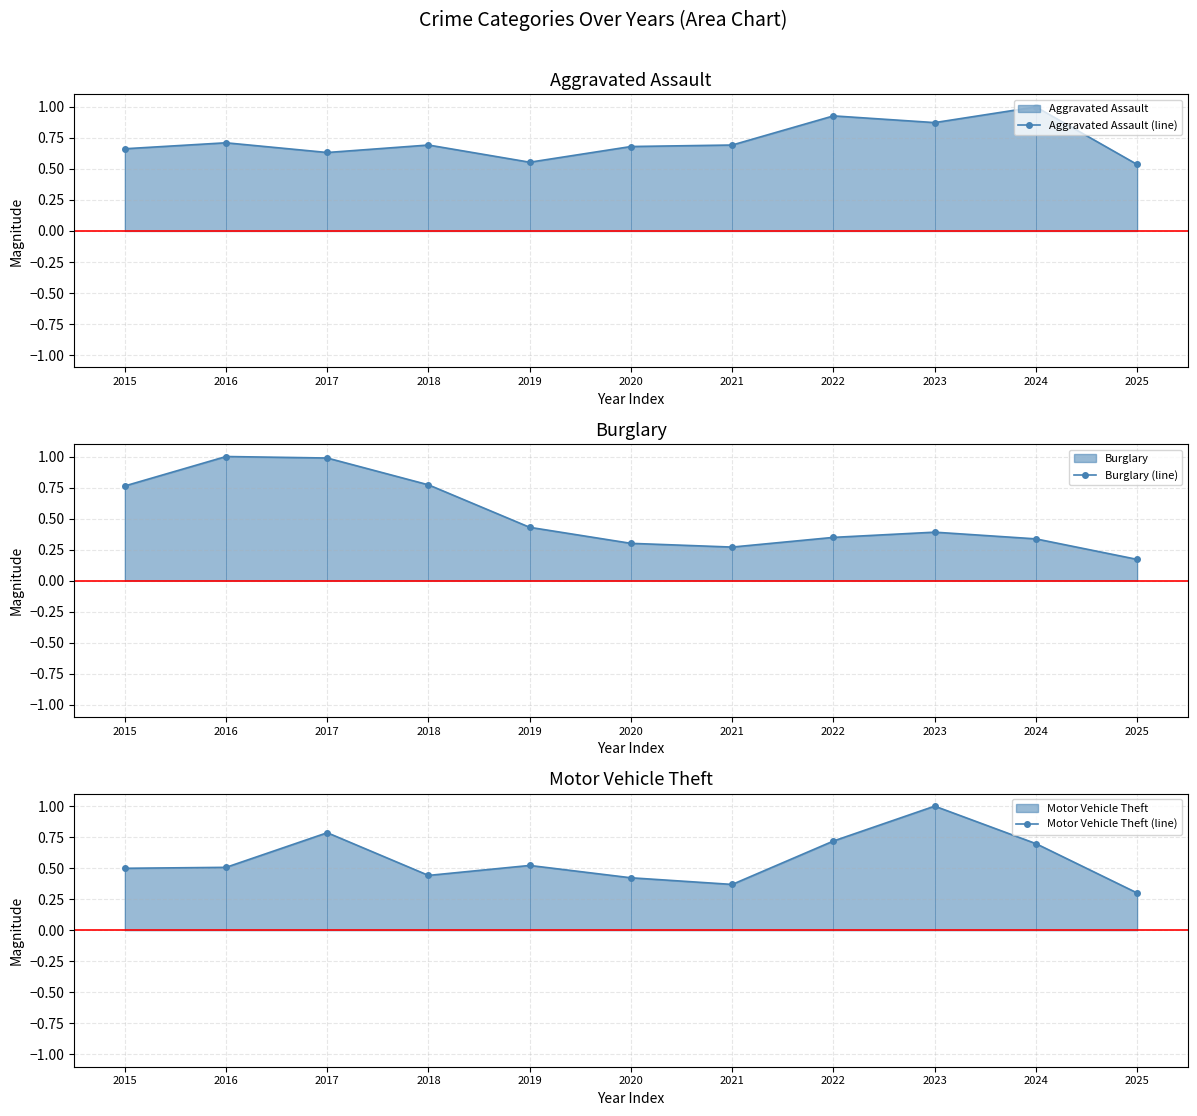

Reading left to right, list all the values displayed in this chart.

Aggravated Assault (line): 2015=0.7	2016=0.7	2017=0.6	2018=0.7	2019=0.6	2020=0.7	2021=0.7	2022=0.9	2023=0.9	2024=1.0	2025=0.5
Burglary (line): 2015=0.8	2016=1.0	2017=1.0	2018=0.8	2019=0.4	2020=0.3	2021=0.3	2022=0.3	2023=0.4	2024=0.3	2025=0.2
Motor Vehicle Theft (line): 2015=0.5	2016=0.5	2017=0.8	2018=0.4	2019=0.5	2020=0.4	2021=0.4	2022=0.7	2023=1.0	2024=0.7	2025=0.3